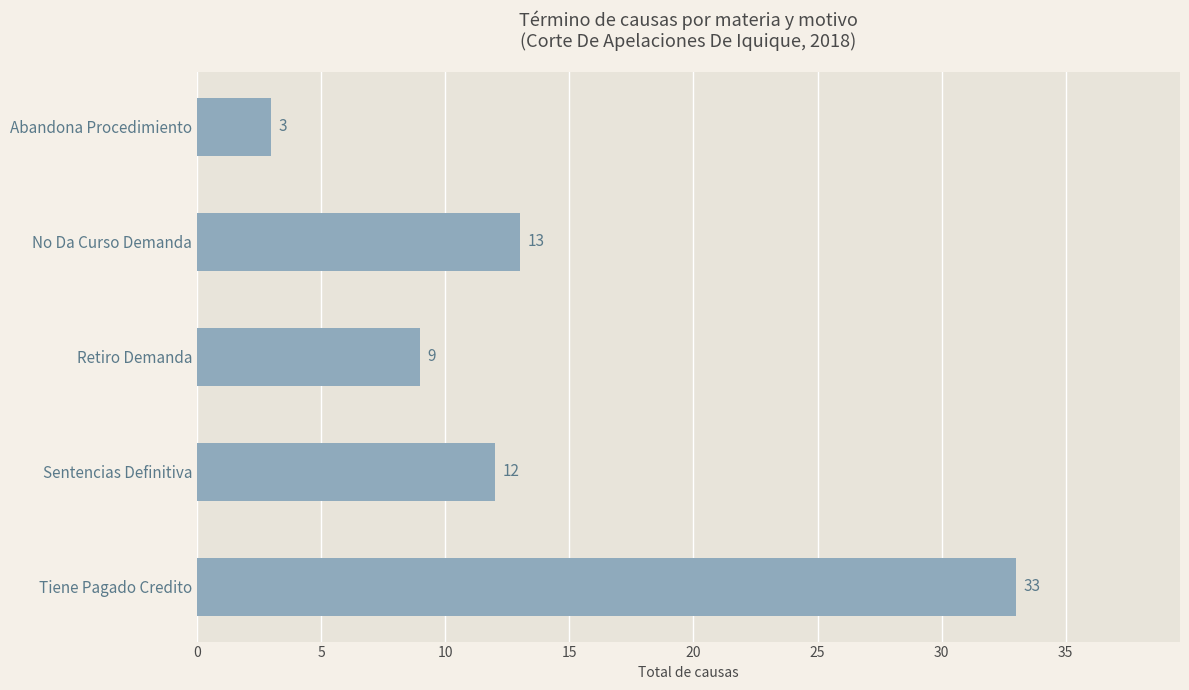

What is the difference between the second highest and minimum values?

10